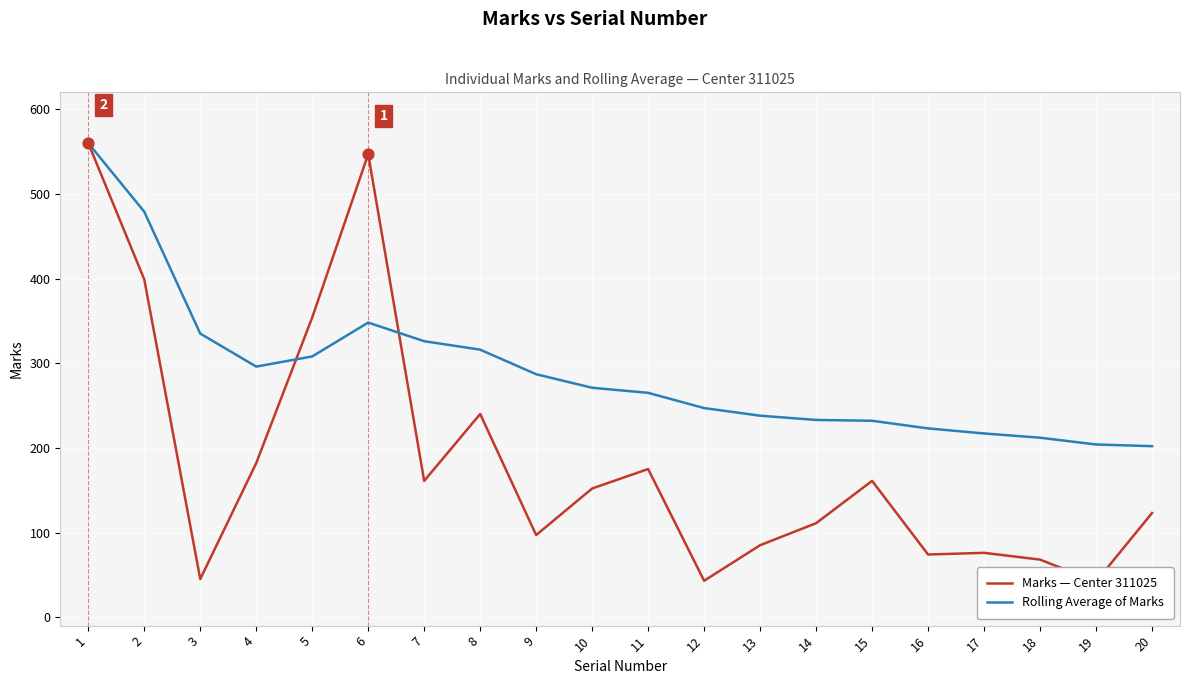

At which category is the sum across all series the highest?

1